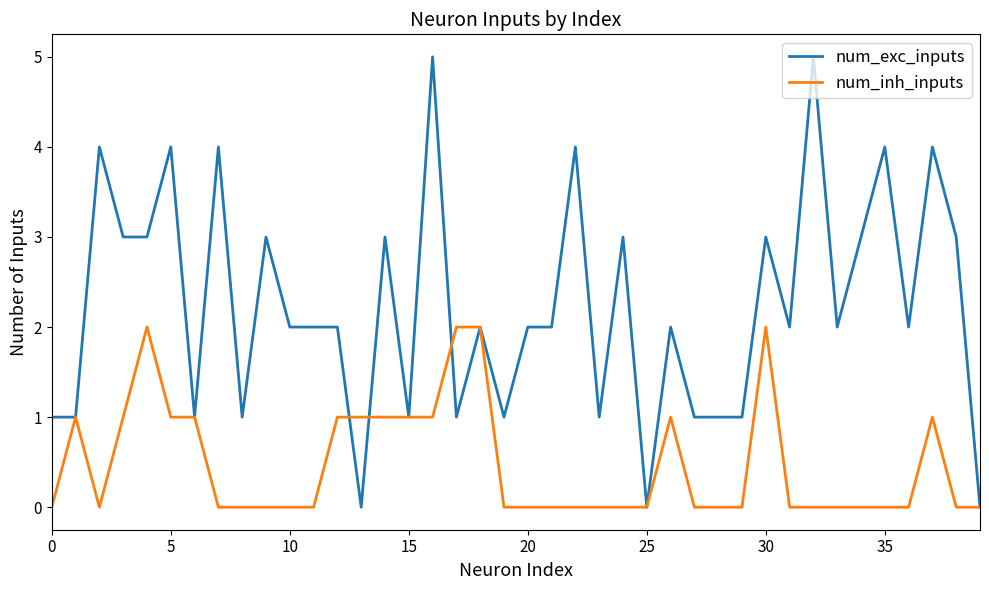

Which series has the widest spread of values?

num_exc_inputs